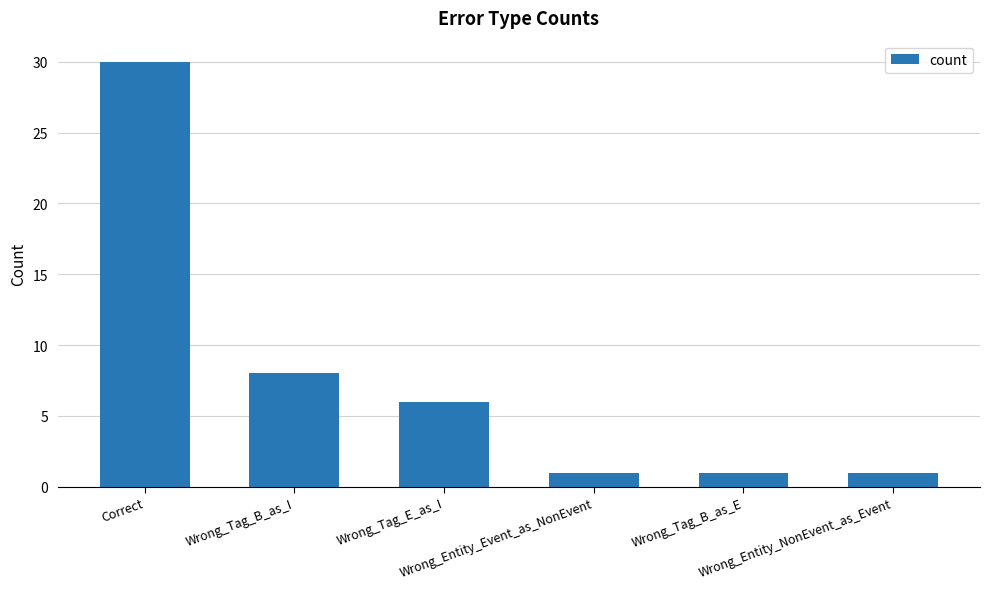

What is the maximum value shown in the chart?

30